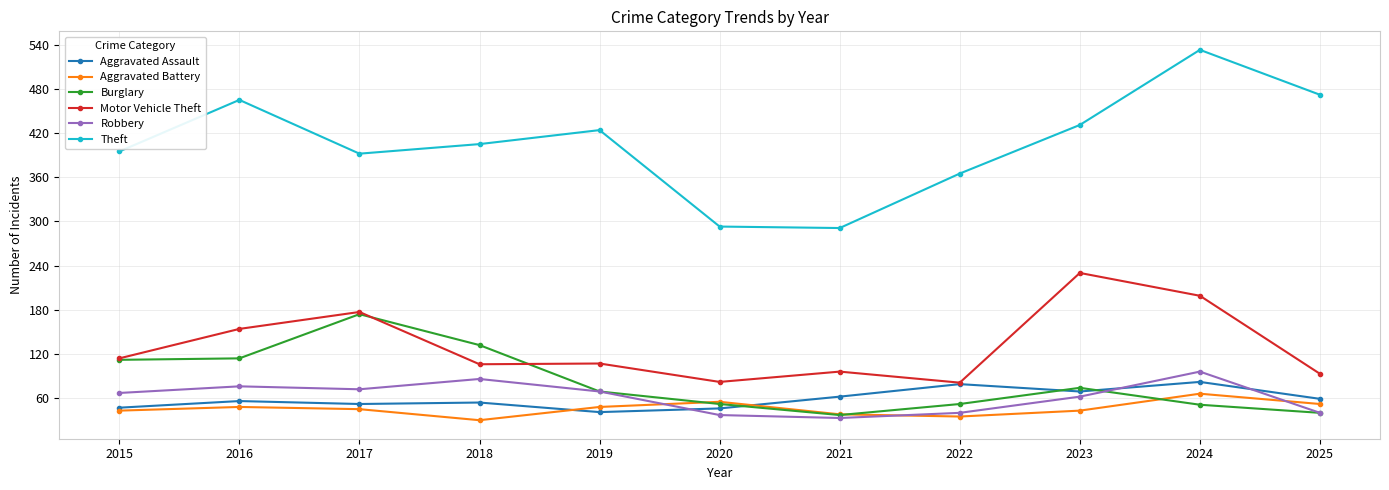

True or false: Burglary and Theft cross at least once.

False